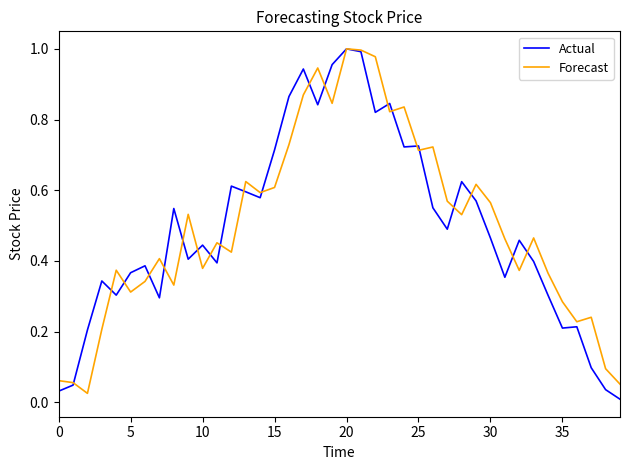

What are all the series names shown in the legend?

Actual, Forecast